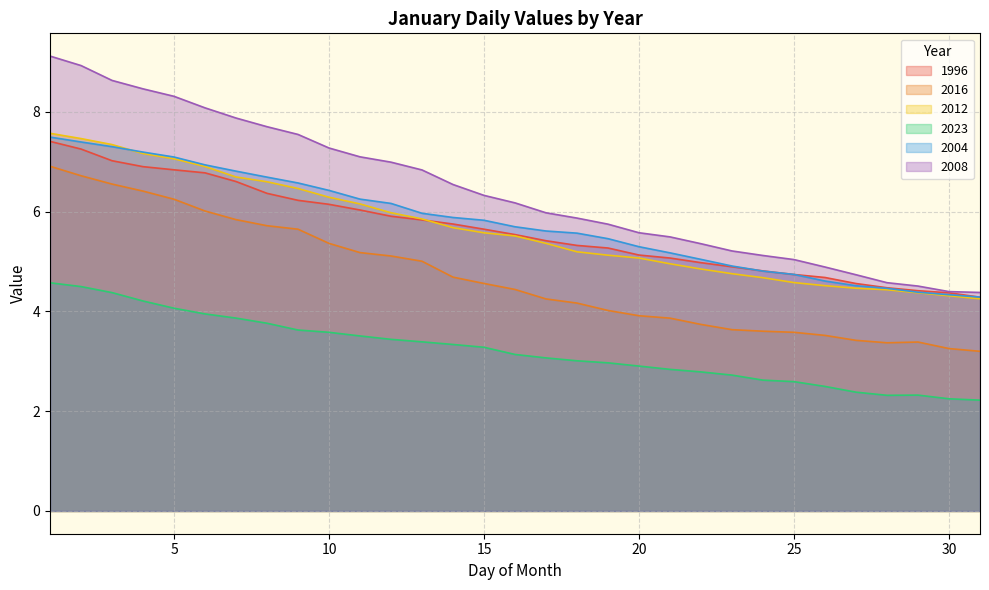

What is the value of the 2016 point at the 28th from the left?

3.4